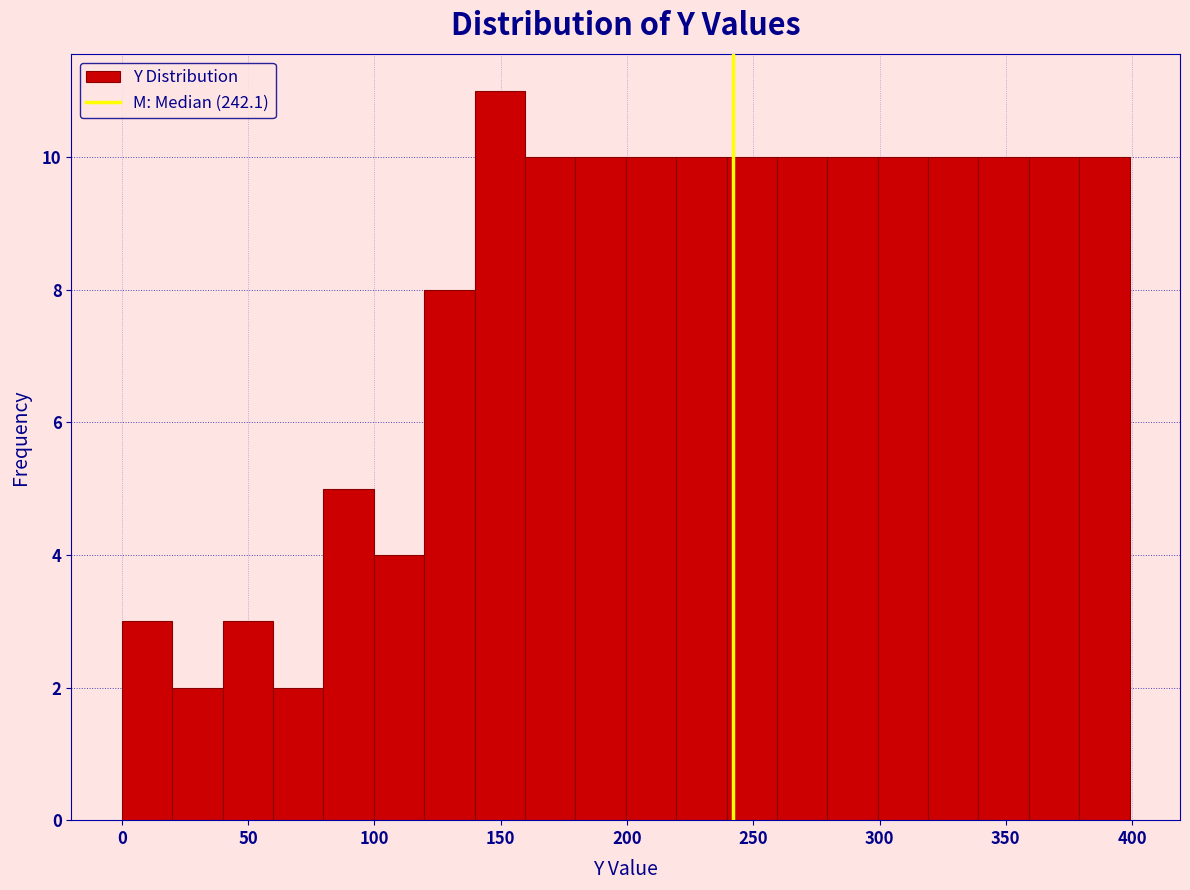

Around what value on the x-axis is the tallest bar? Give the approximate position of its centre, as read against the axis.

150